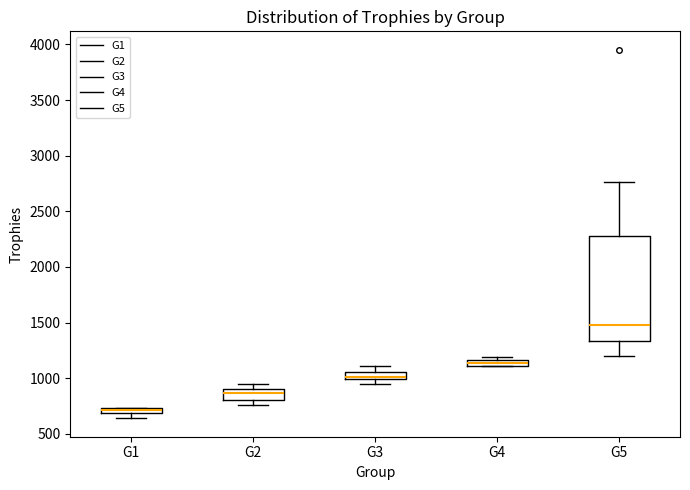

Where is the lower edge of the box for G4 on the y-axis? The values are not printed on the chart, so give them approximately, as read against the axis.

1100